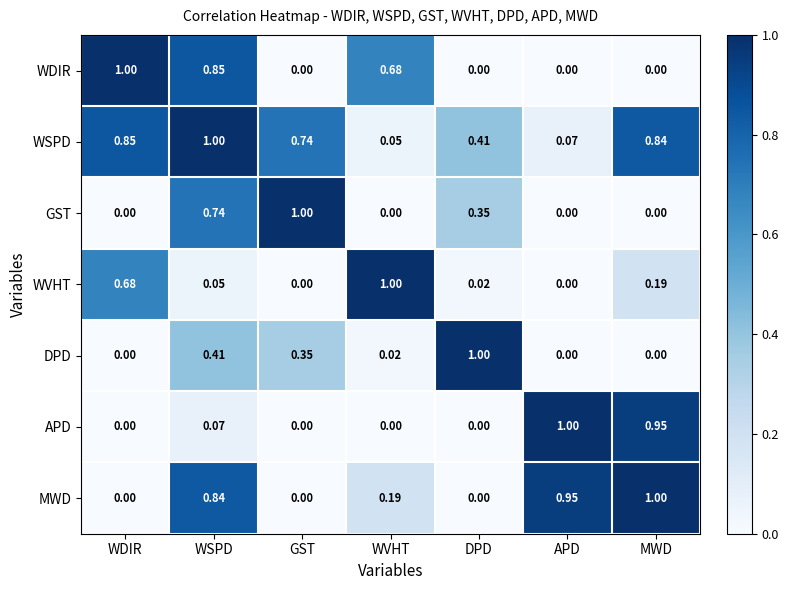

At which category is the sum across all series the highest?

WSPD